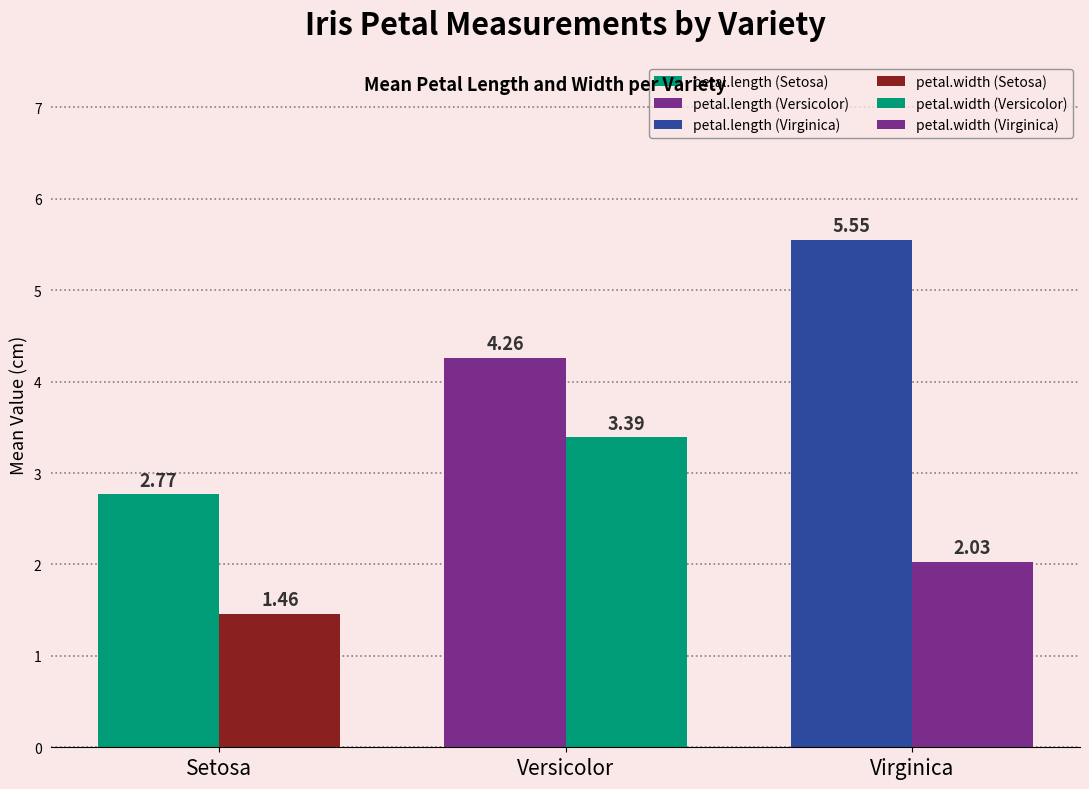

Is the value of petal.length at Setosa greater than the value of petal.width at Setosa?

Yes